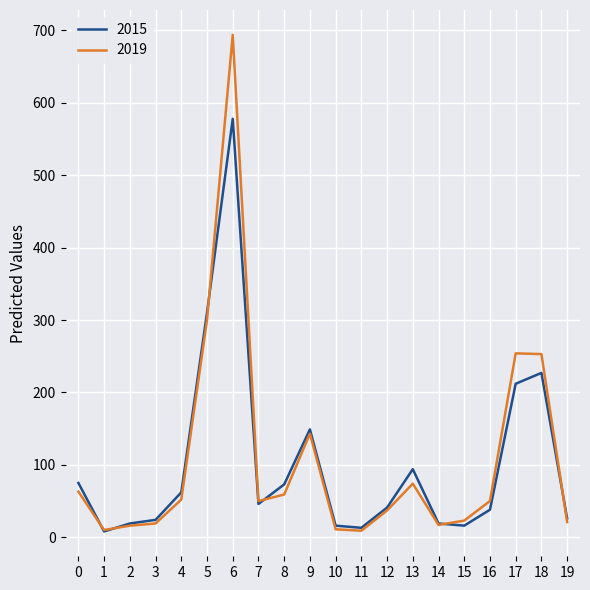

True or false: 2015 has a value of 227 at 18.

True